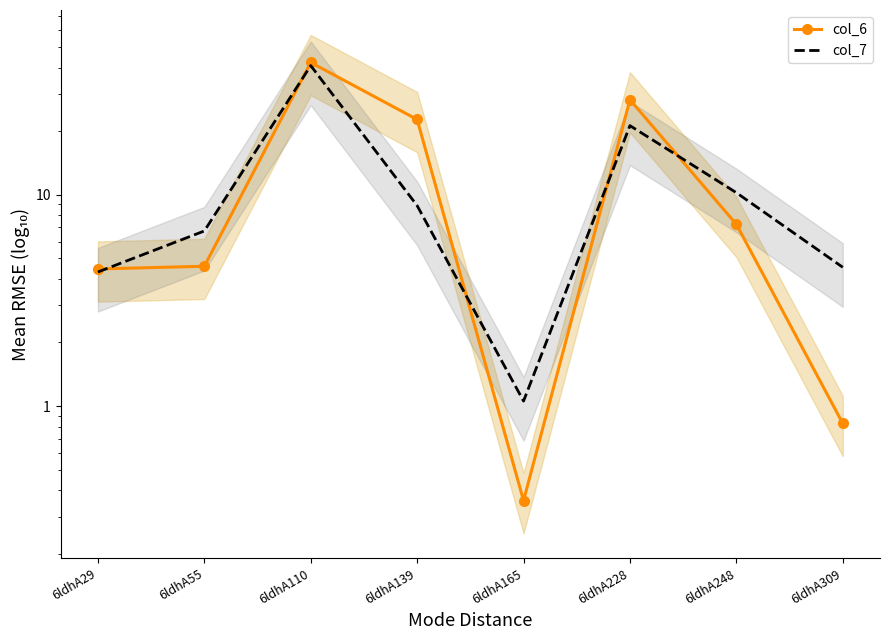

What is the difference between the highest and lowest values at 6ldhA29?

0.1